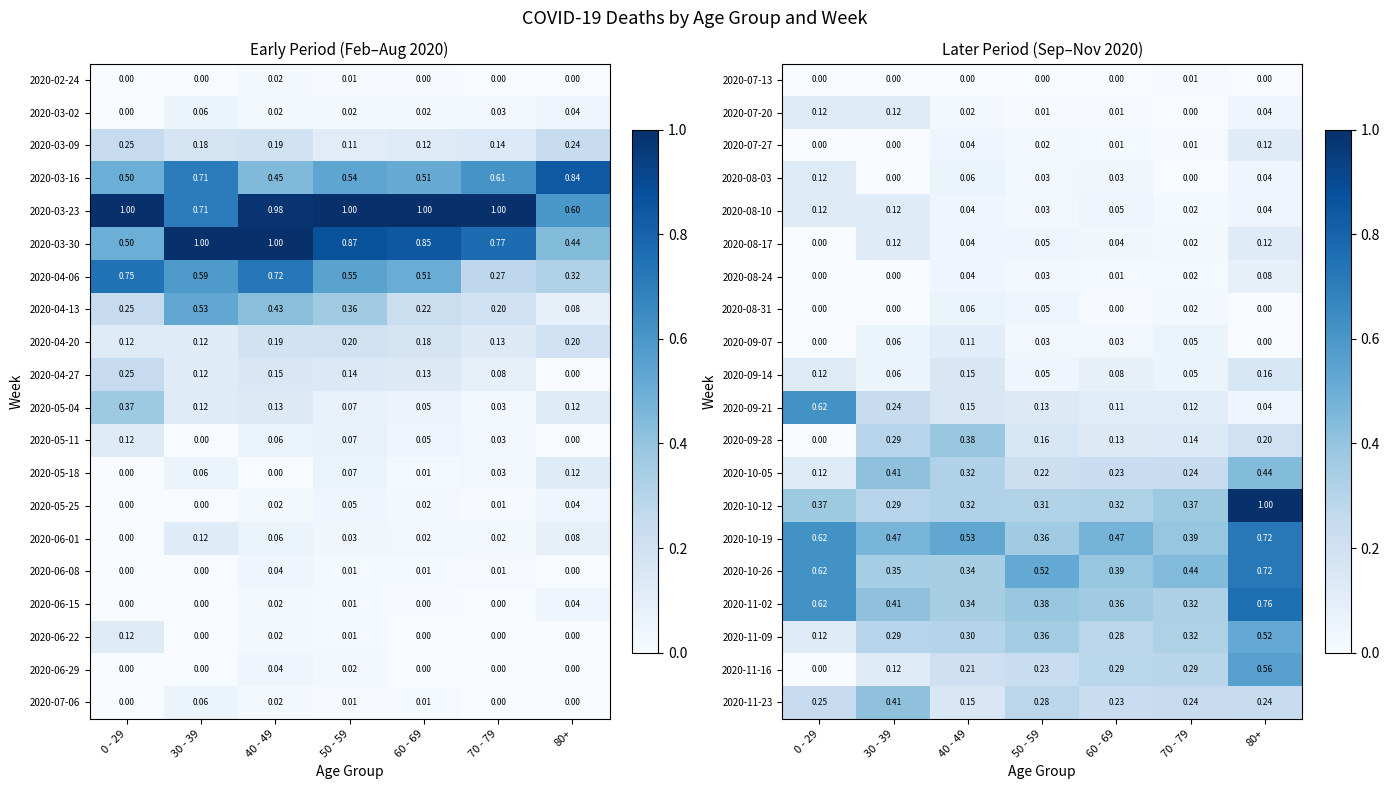

How many series are shown in this chart?

20